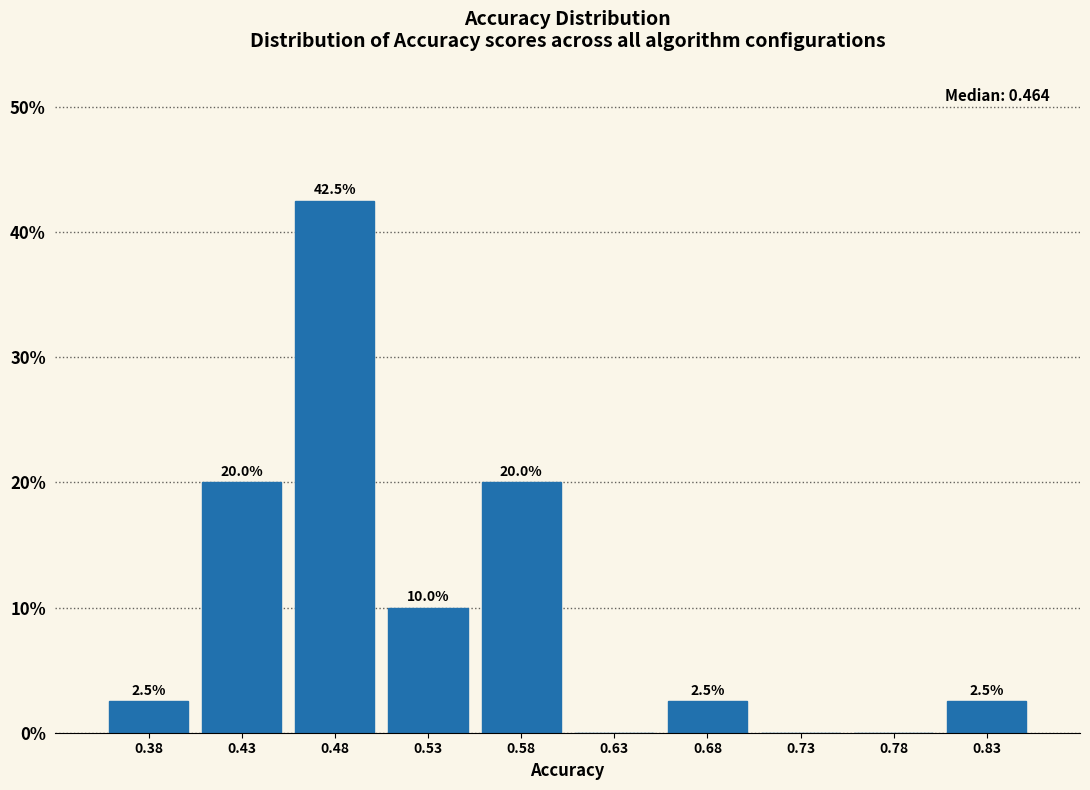

Which range on the x-axis has the tallest bar?

0.46 to 0.51